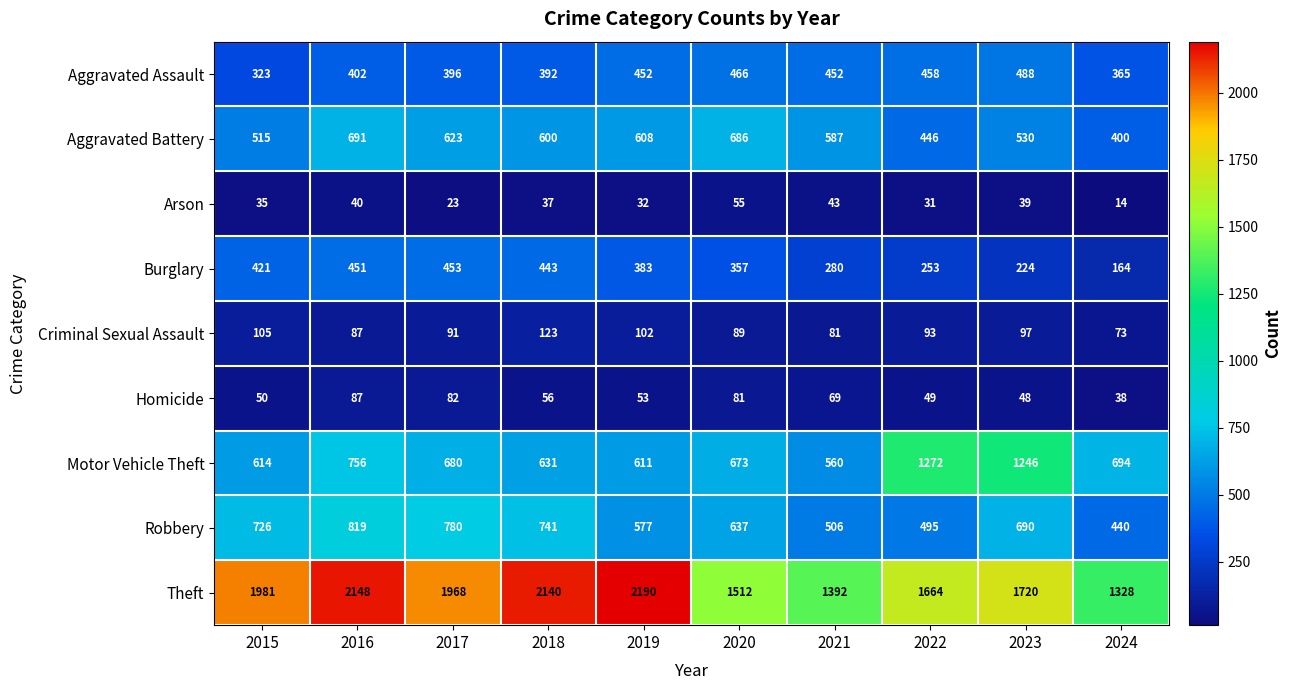

At how many categories does at least one series exceed 83?

10